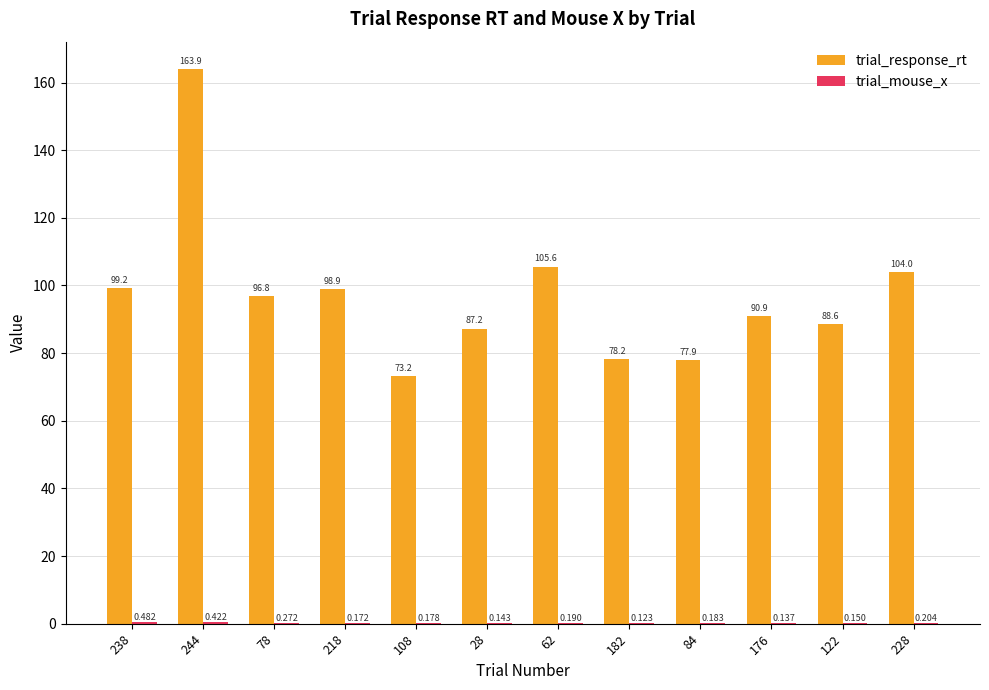

Which series has the largest total across all categories?

trial_response_rt